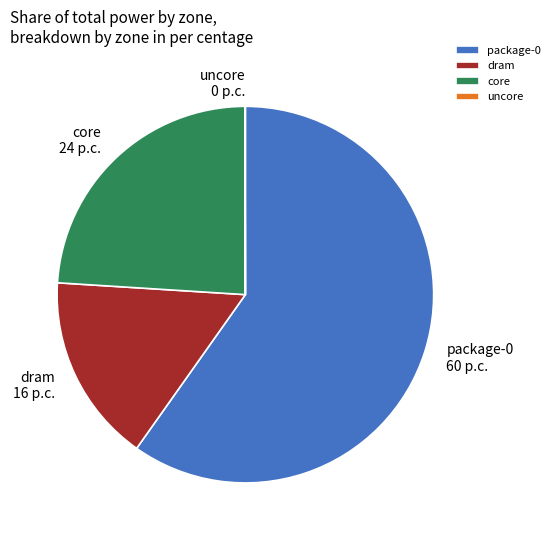

Is it true that dram is 10% of the pie?

False